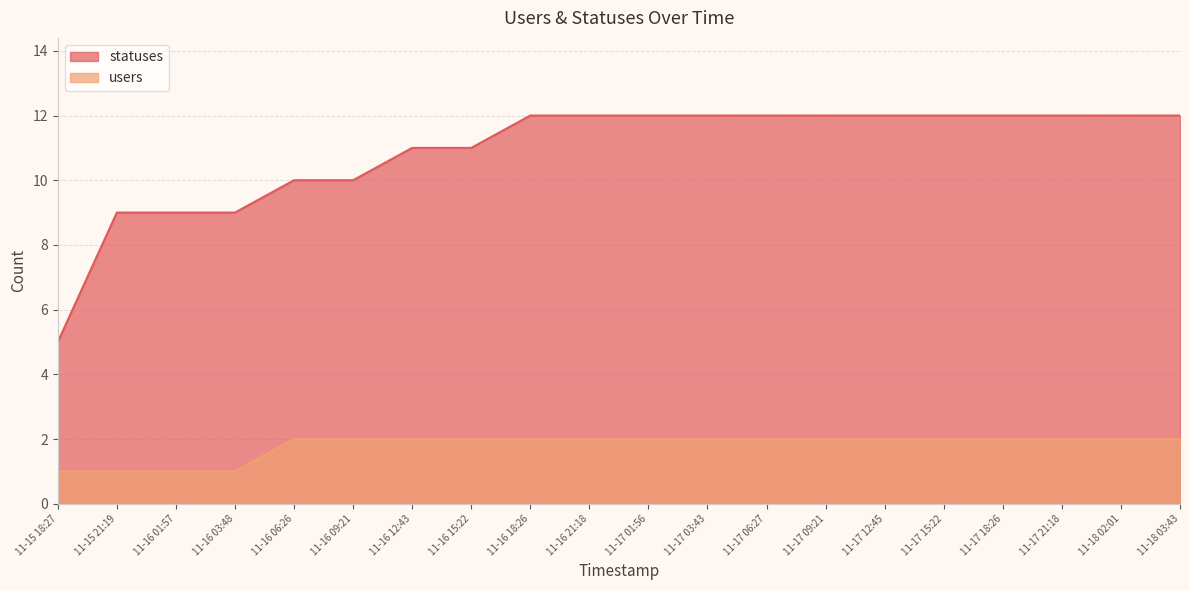

What is the minimum value for statuses?

5